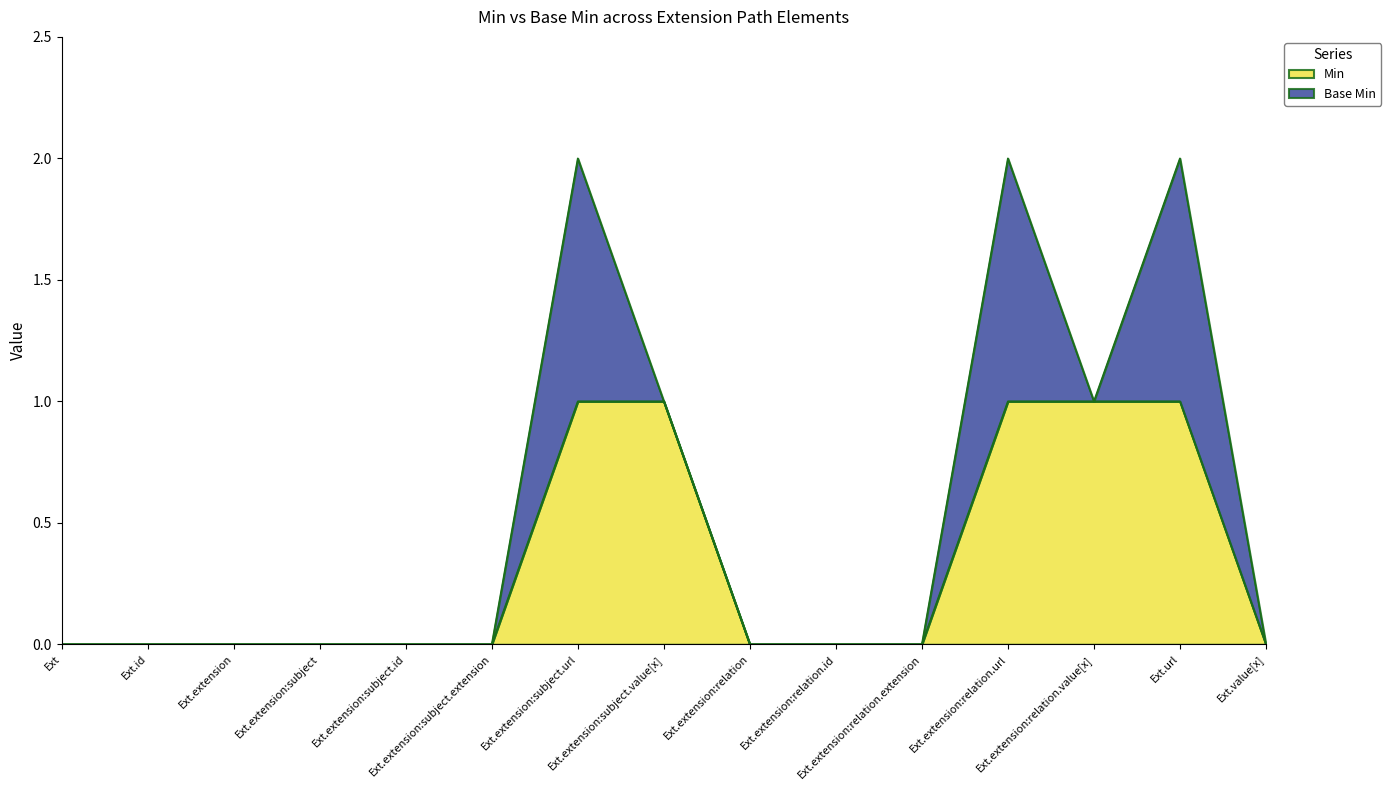

Does the chart display data point markers on the line(s)?

No